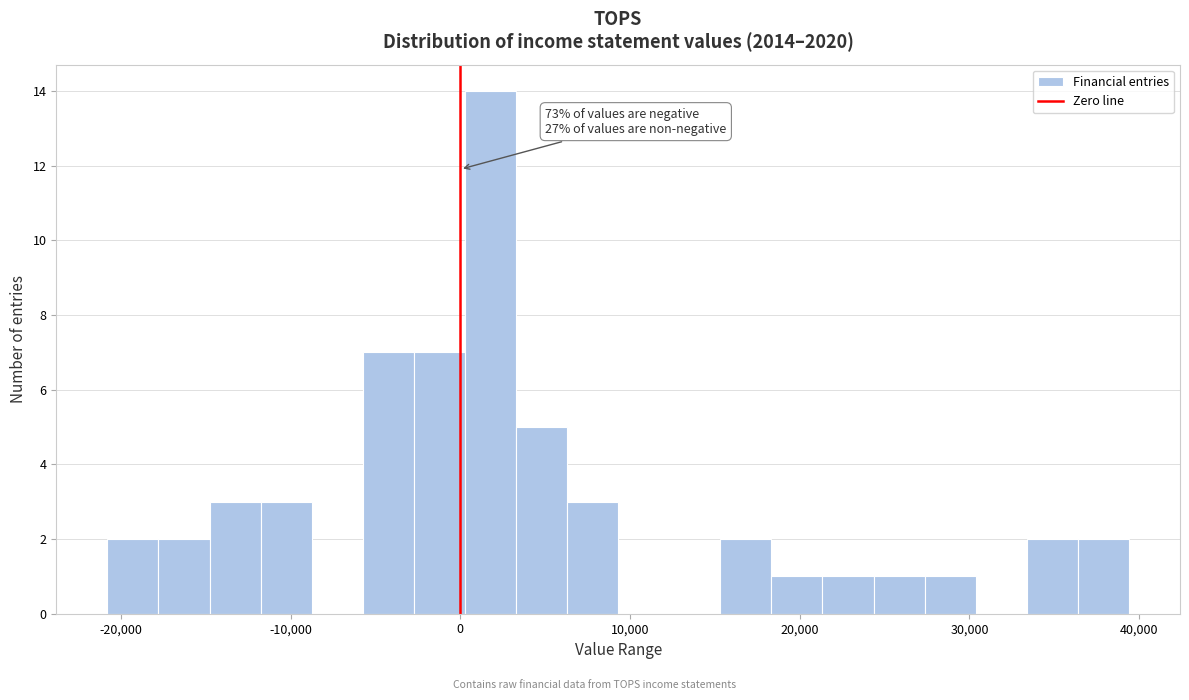

Read against the x-axis, roughly where is the centre of the tallest bar?

2000